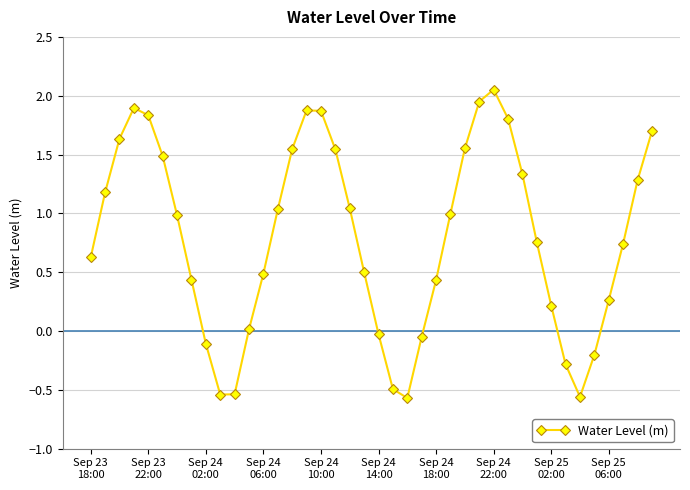

How many points are lower than both their immediate neighbors (excluding endpoints)?

3